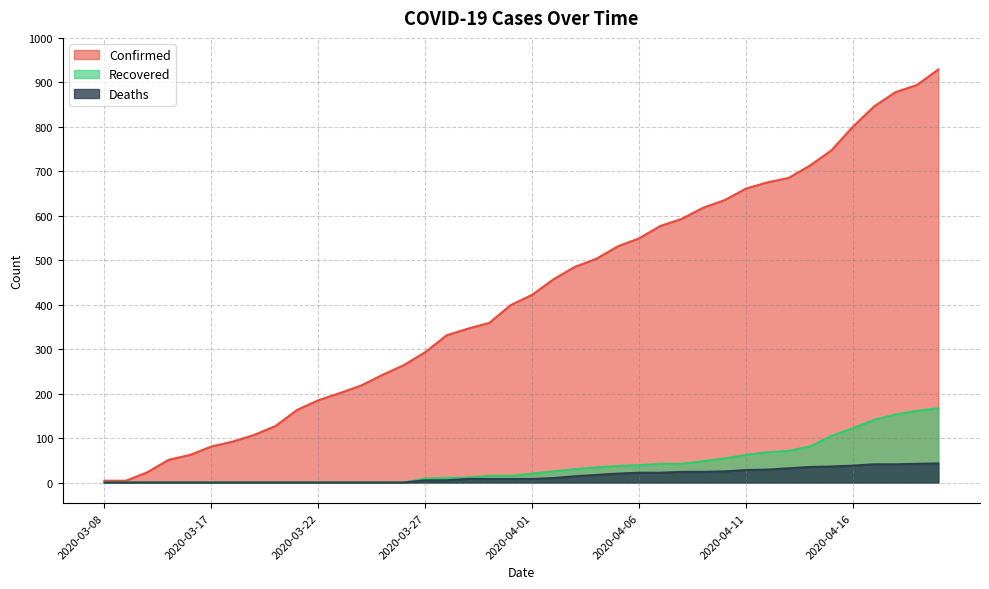

How many values in the Recovered series are below 20?

20